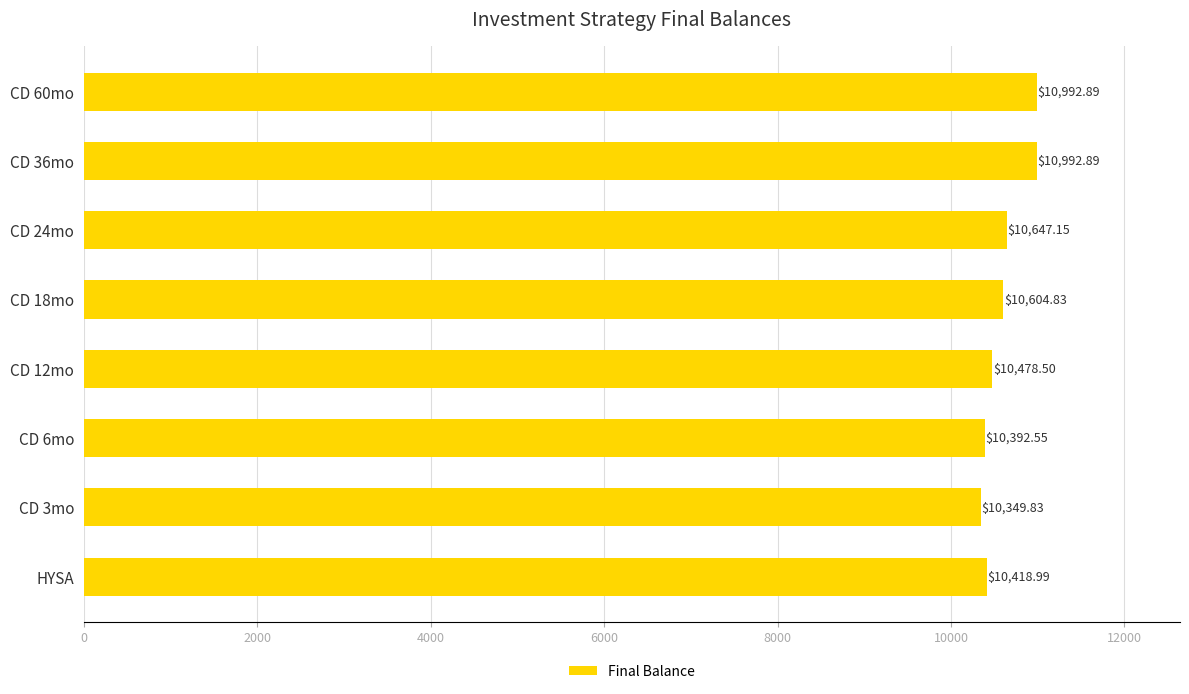

What is the difference between the values at CD 24mo and CD 3mo?

297.3